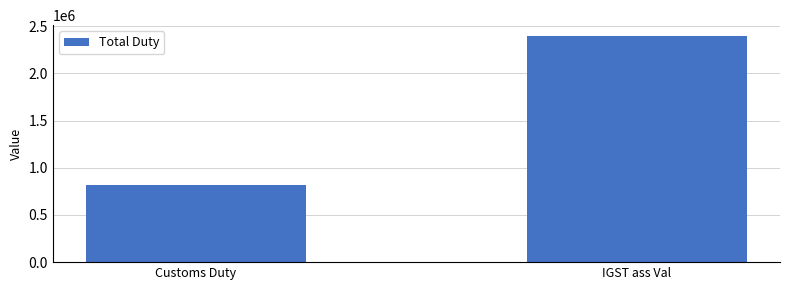

Is it true that the value at Customs Duty is 815578.3?

True